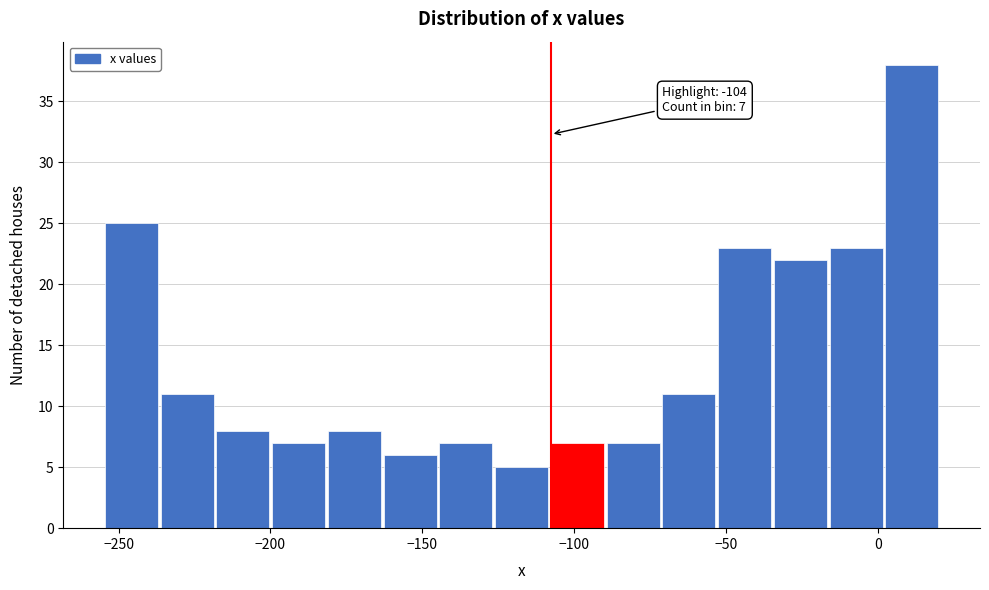

Read against the x-axis, roughly where is the centre of the tallest bar?

10